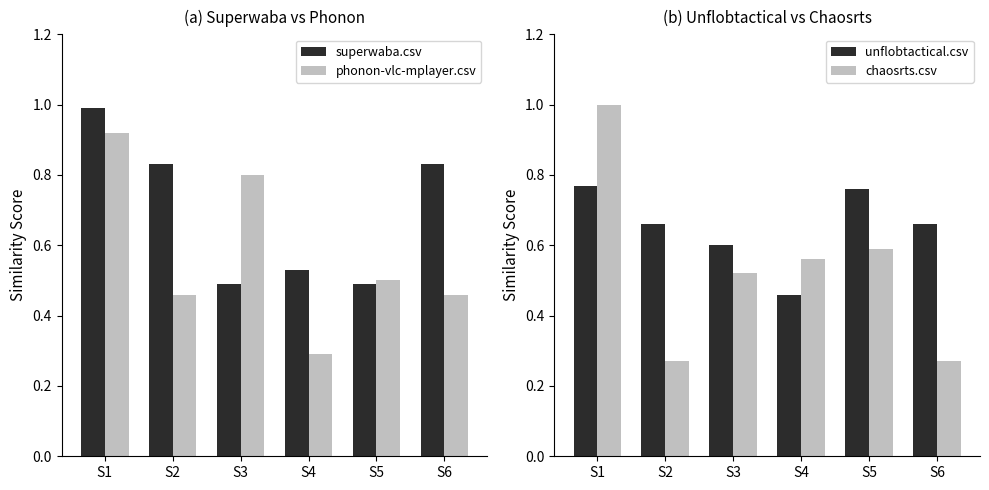

Which series has the largest total across all categories?

superwaba.csv